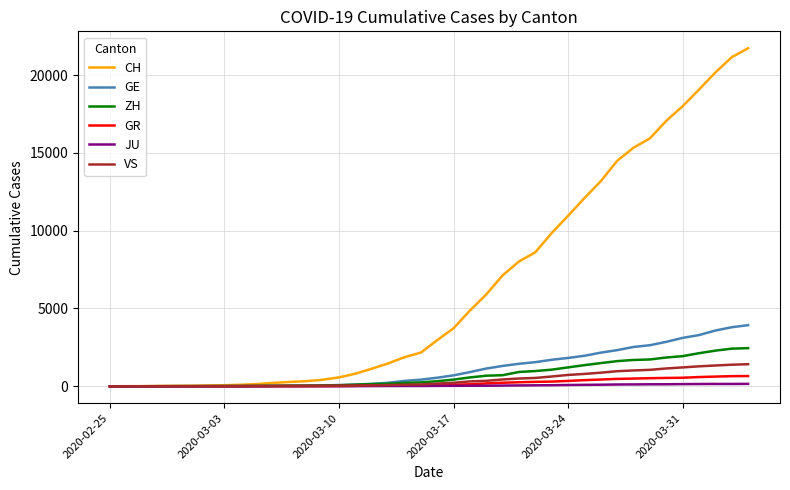

Which series has the largest total across all categories?

CH